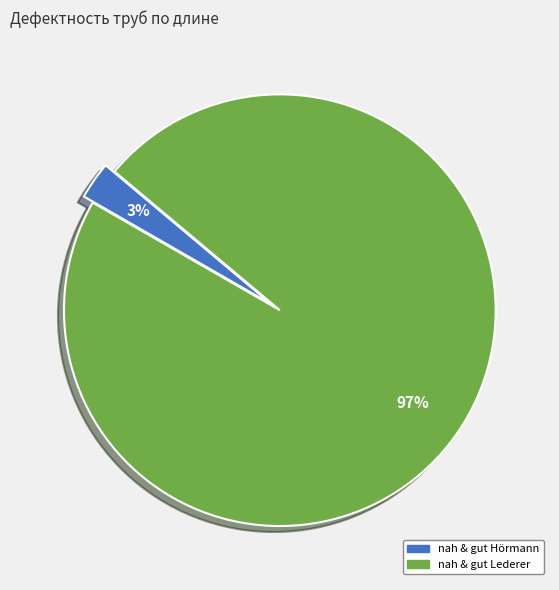

Which category has the smallest portion of the pie?

nah & gut Hörmann